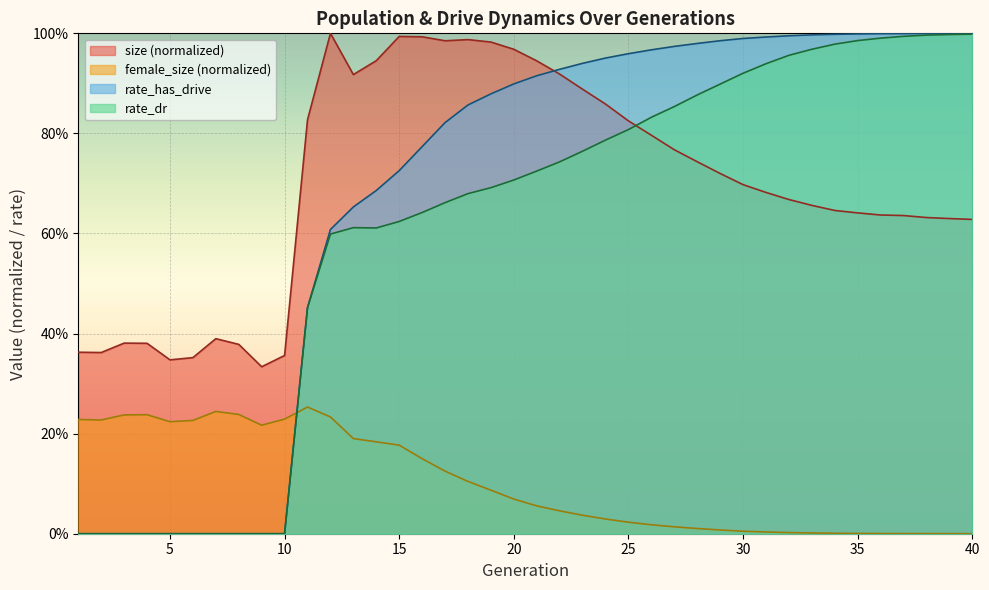

What is the value of the size point at the 39th from the left?

0.6